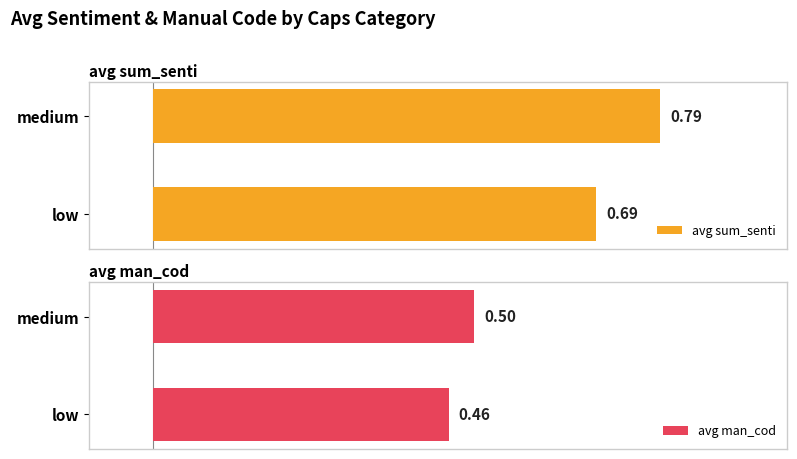

Which category has the highest value in the avg sum_senti series?

medium